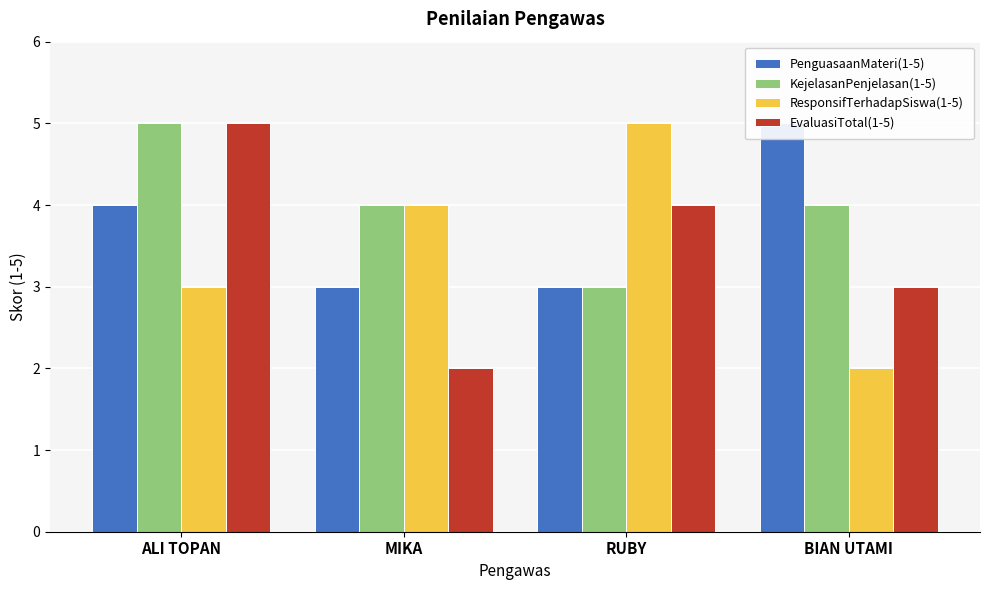

What are all the series names shown in the legend?

PenguasaanMateri(1-5), KejelasanPenjelasan(1-5), ResponsifTerhadapSiswa(1-5), EvaluasiTotal(1-5)